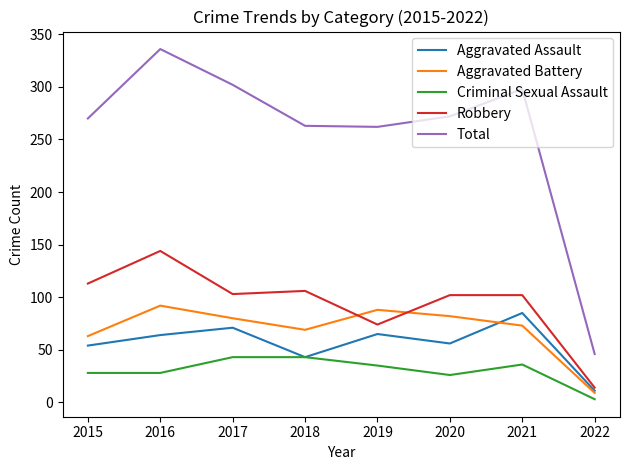

True or false: Aggravated Assault and Robbery cross at least once.

False